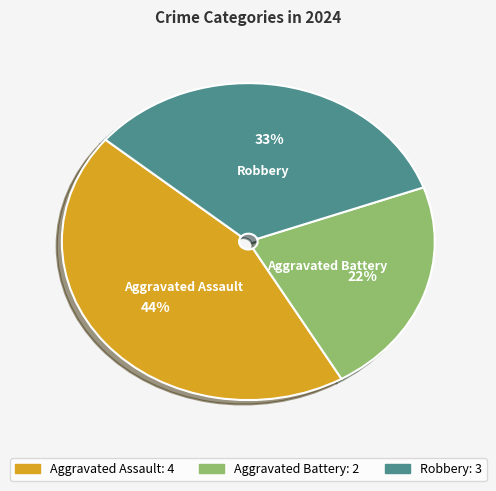

Rank the categories by value from highest to lowest.

Aggravated Assault, Robbery, Aggravated Battery